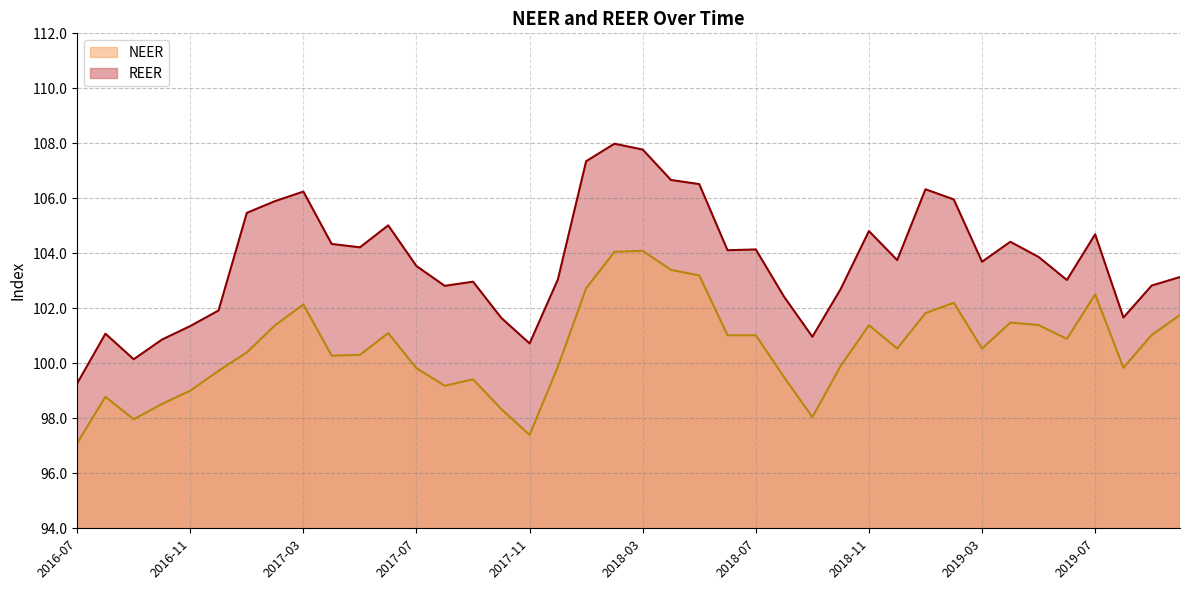

Which series has the largest total across all categories?

REER